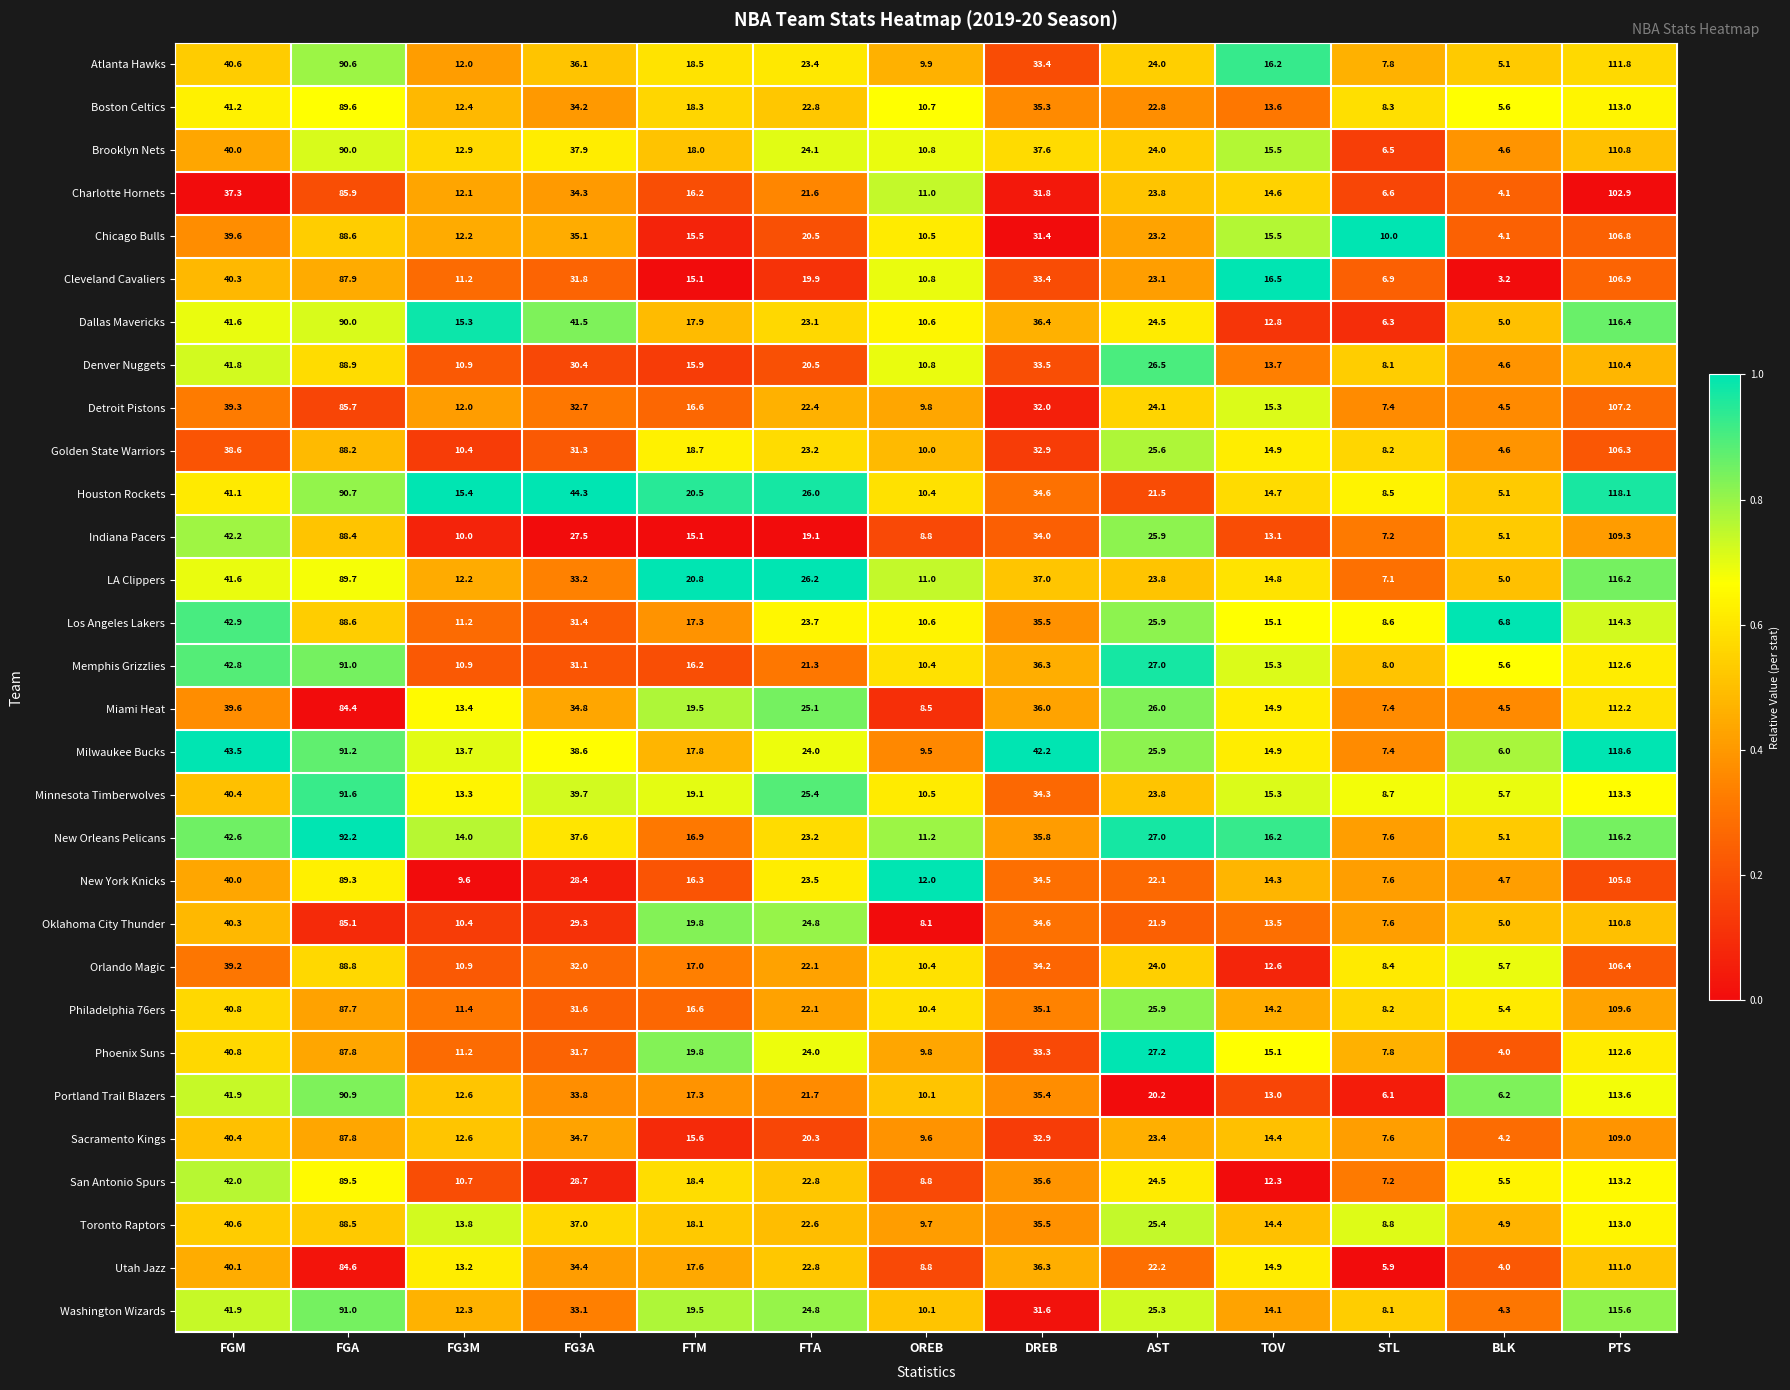

True or false: Toronto Raptors has a value of 15.8 at STL.

False